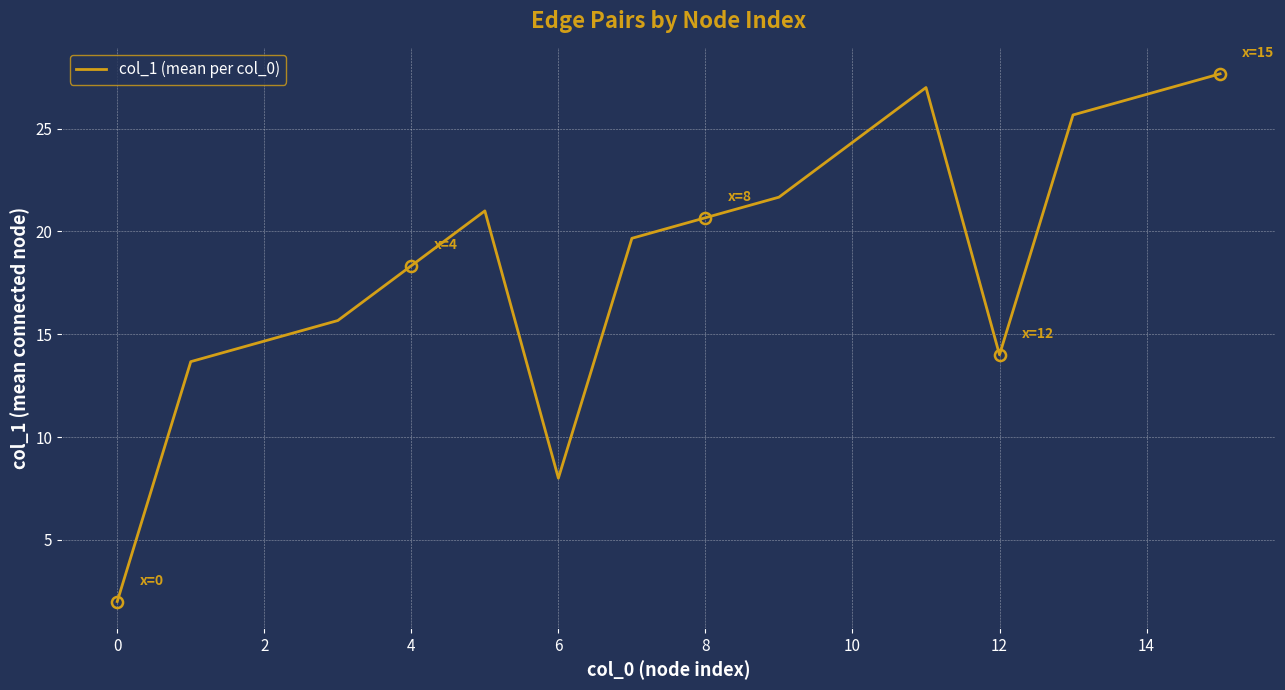

What is the maximum value shown in the chart?

27.7